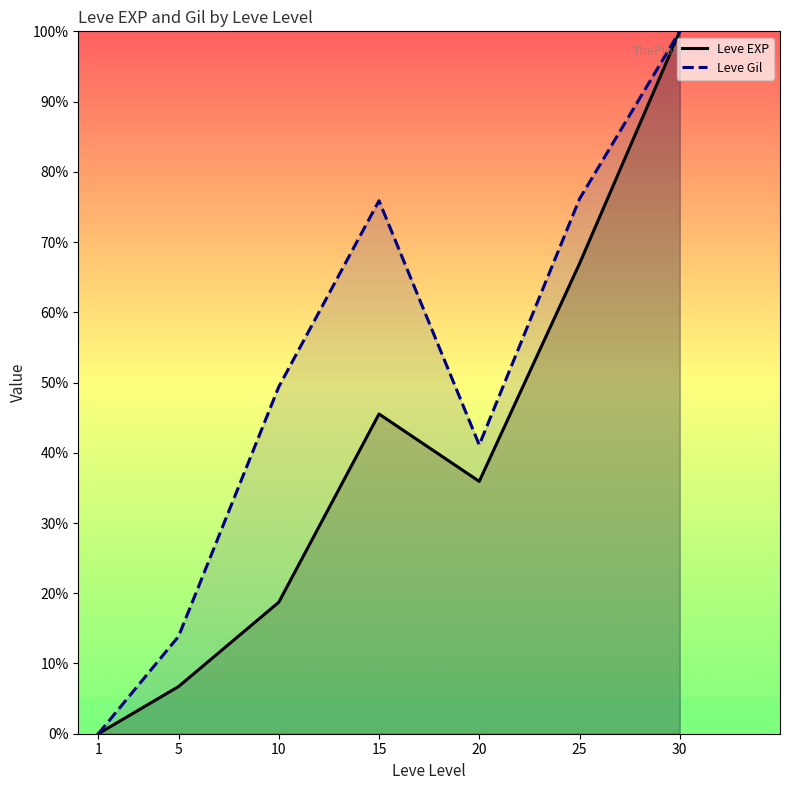

True or false: Leve EXP and Leve Gil intersect in this chart.

False